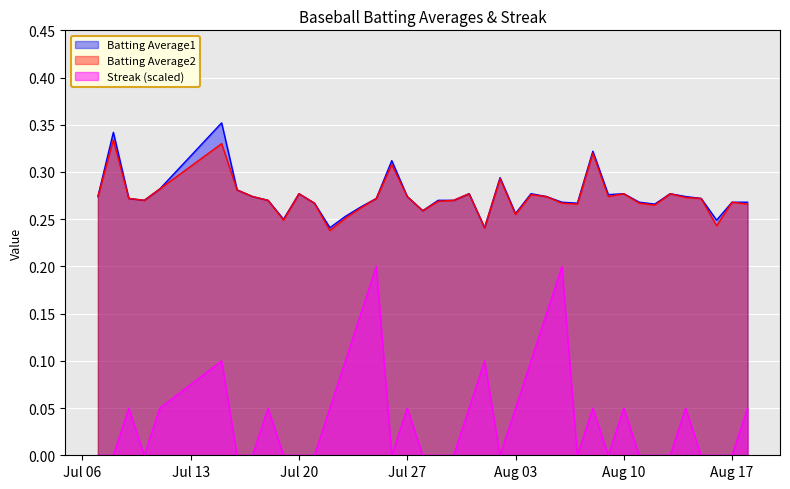

Which series has the largest range (max minus min)?

Streak (scaled)